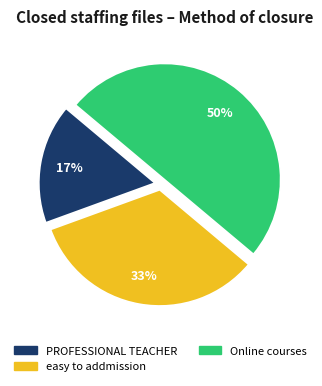

To the nearest percent, what portion does Online courses represent?

50%